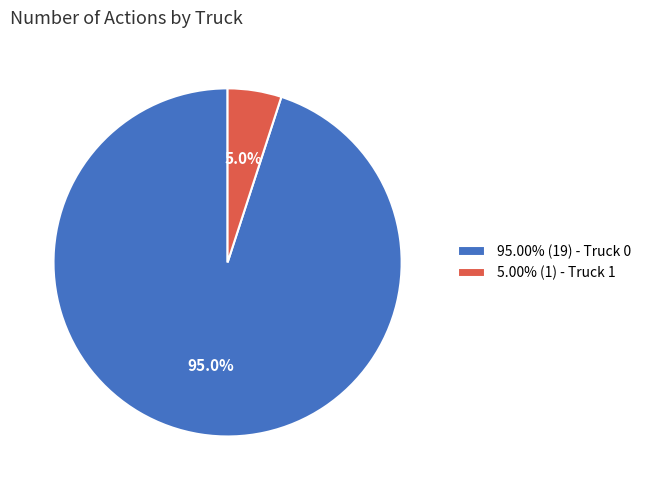

Is there any slice that represents more than half of the pie?

Yes